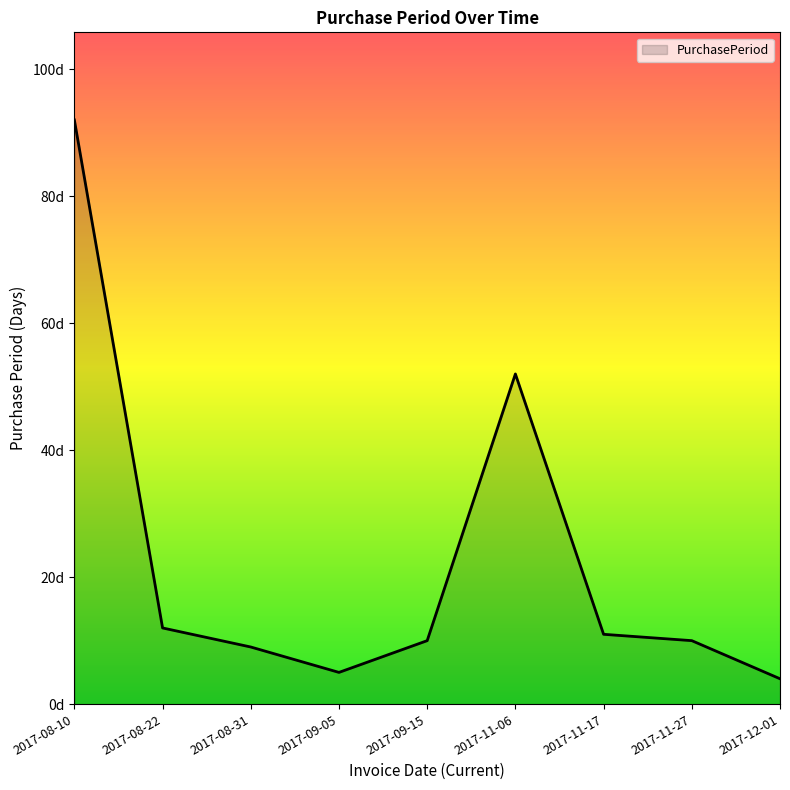

What is the average value?

23